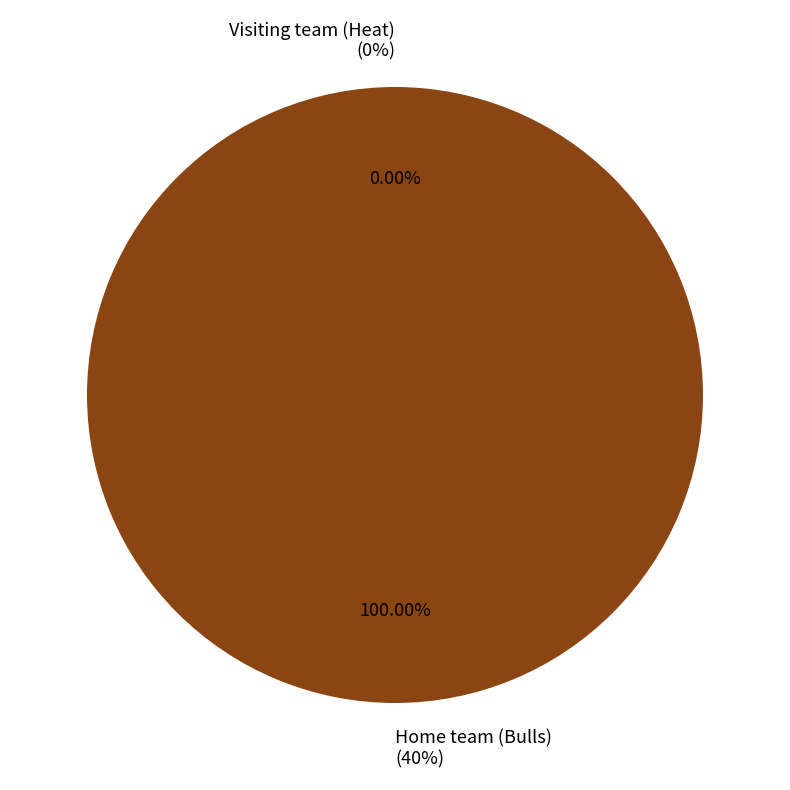

How many segments does this pie chart have?

2